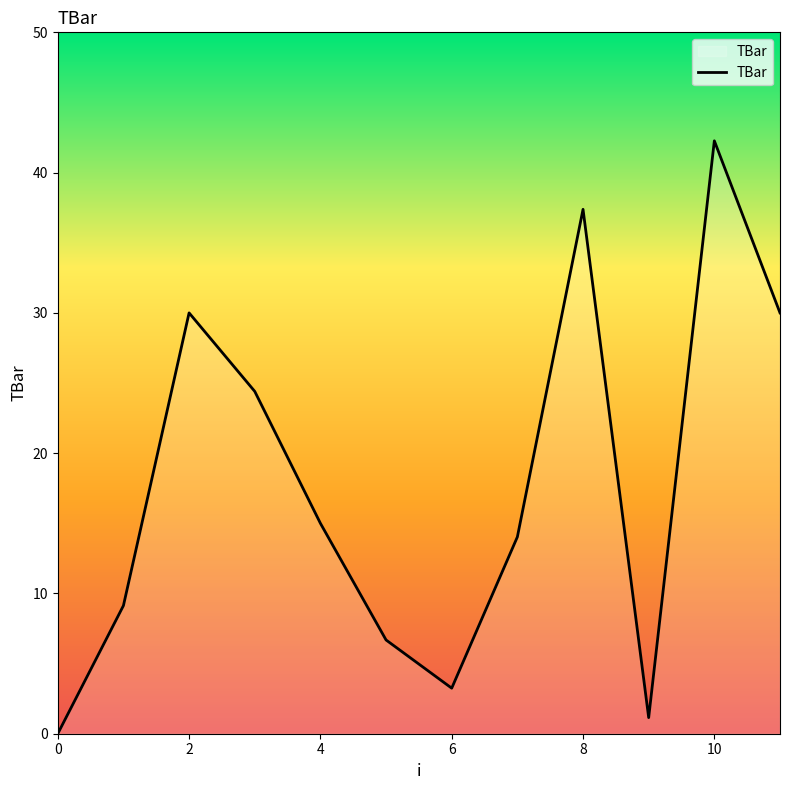

What is the greatest value displayed?

42.3